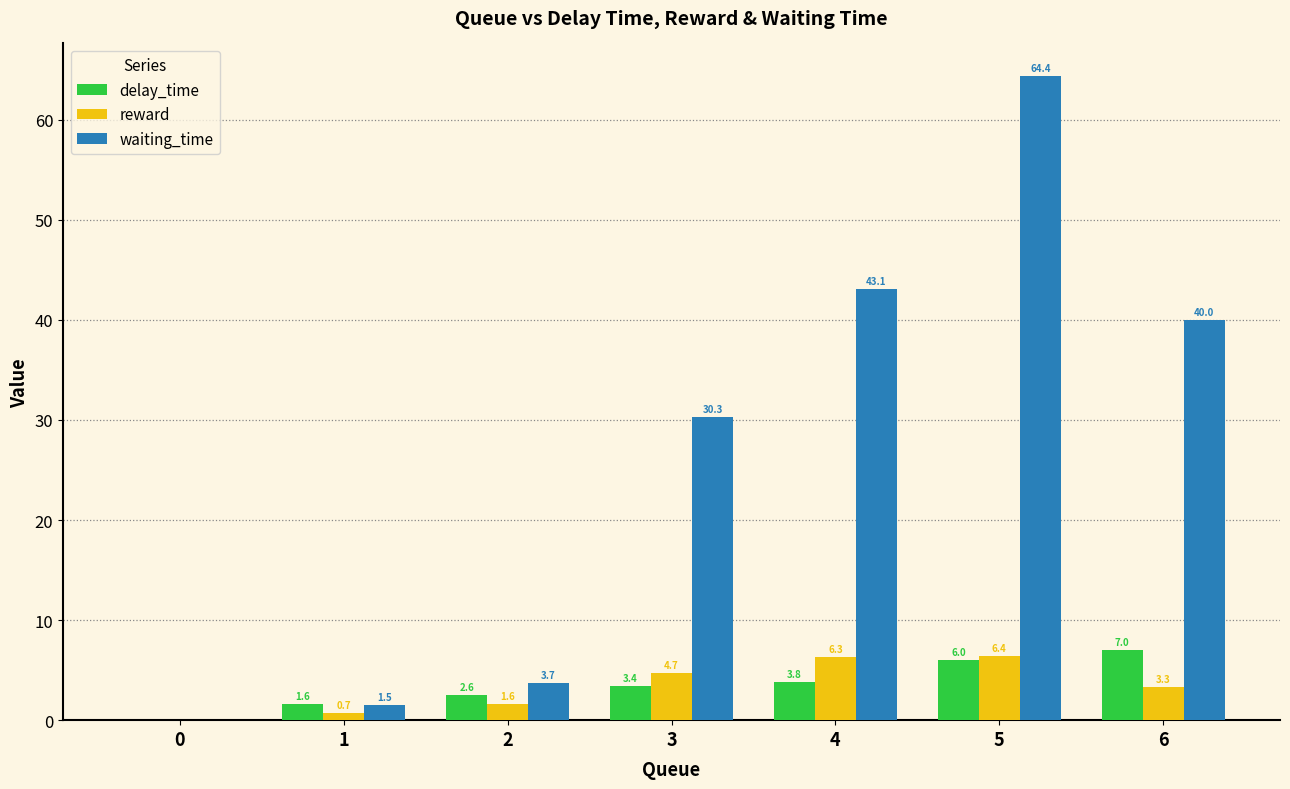

The delay_time series shows 3.3 at 0. True or false?

False